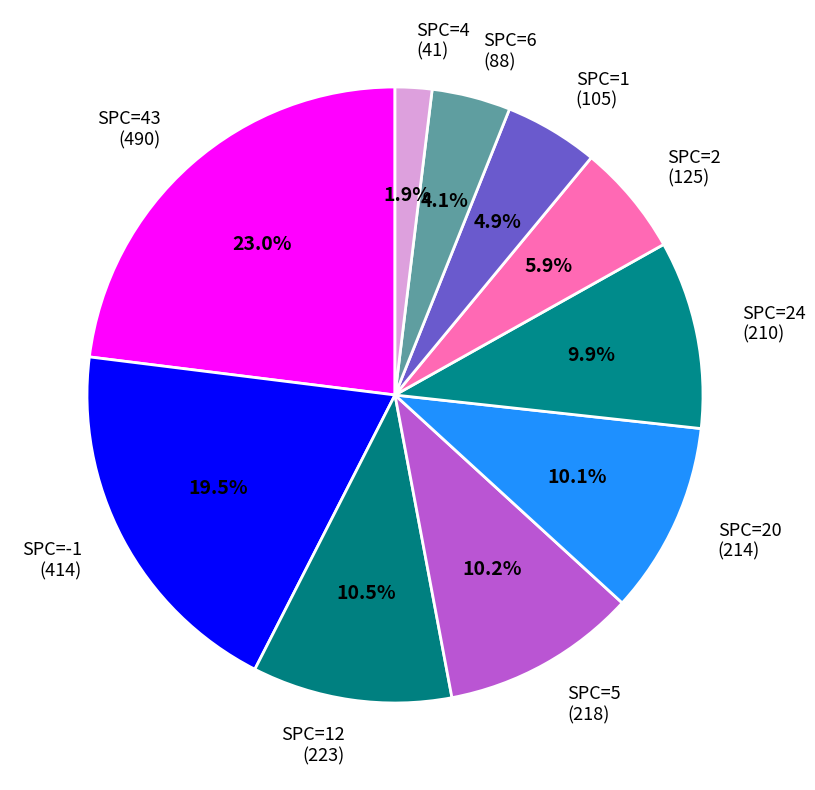

Between SPC=6 (88) and SPC=2 (125), which is larger?

SPC=2 (125)